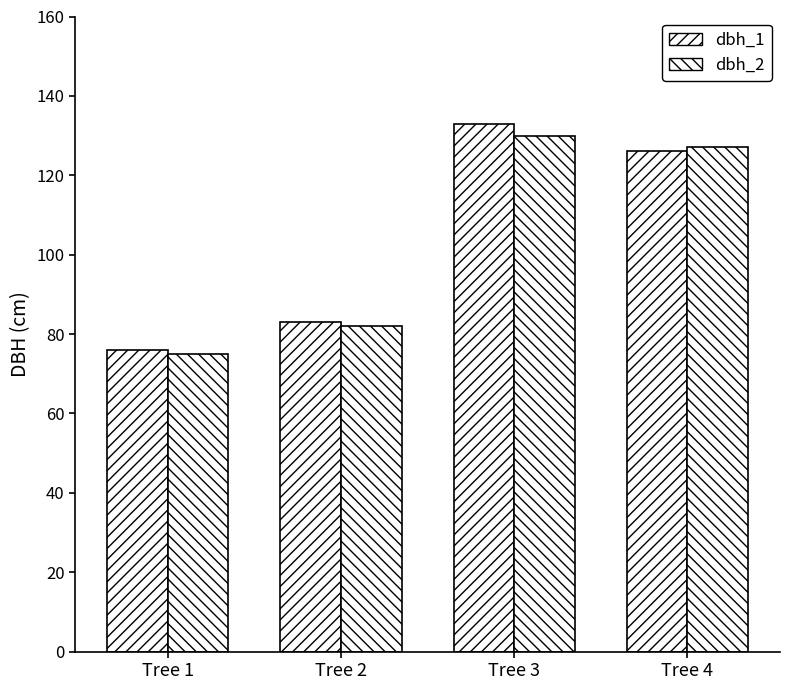

Count the dbh_1 values in the range 83 to 133.

3